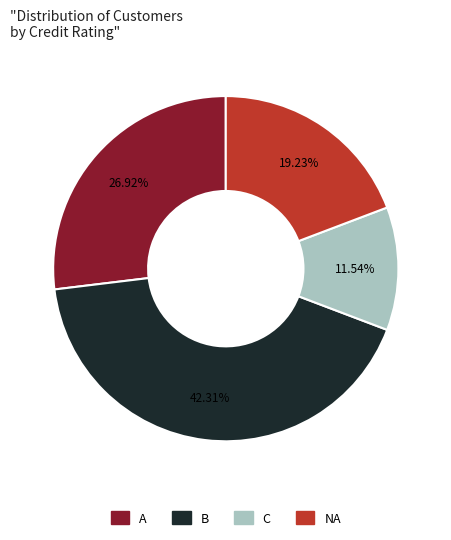

What is the smallest slice in the pie chart?

C